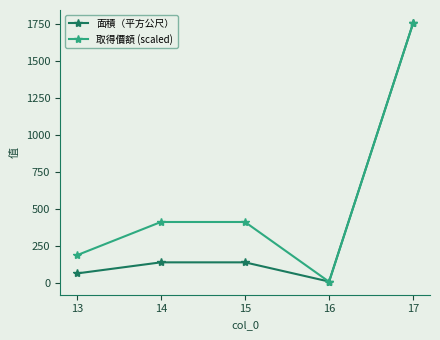

What is the value of the 取得價額 (scaled) point at the 3rd from the left?

412.9